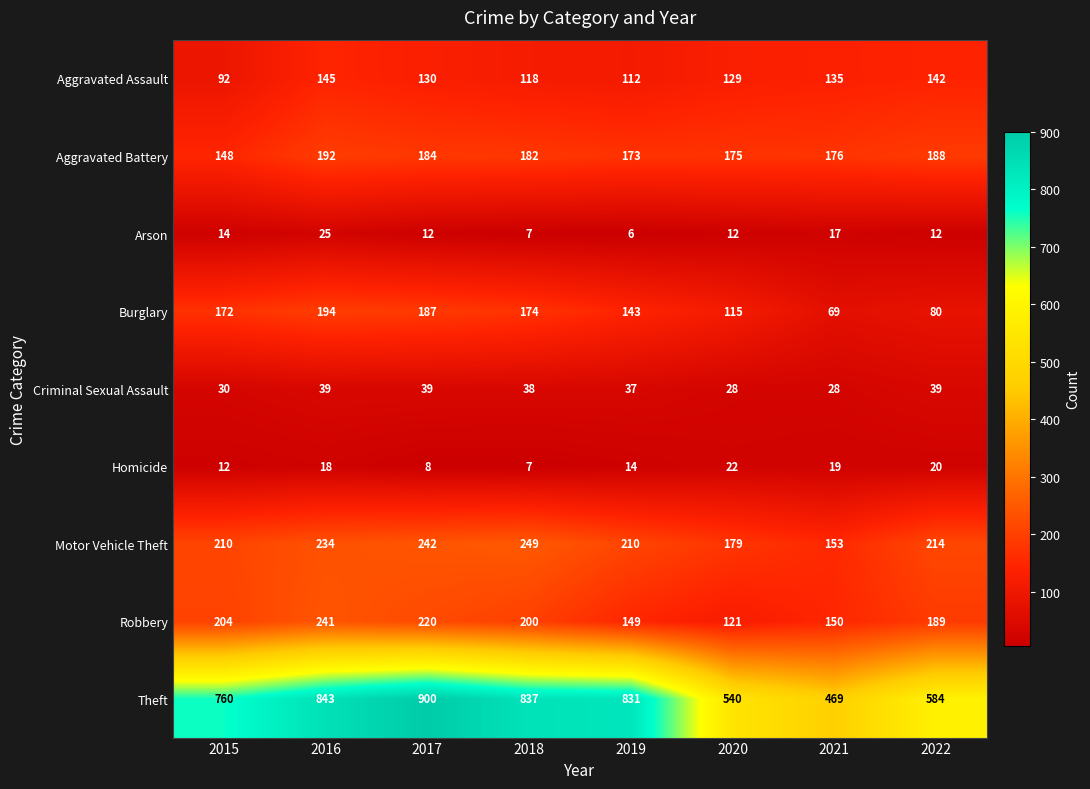

What is the minimum value shown in the chart?

6